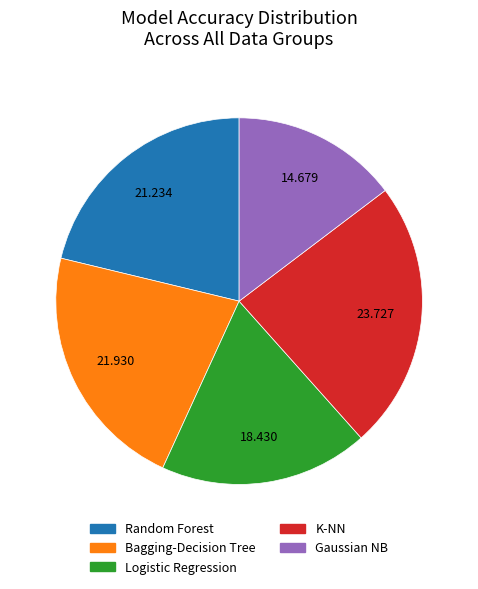

Is there a majority slice in this chart?

No